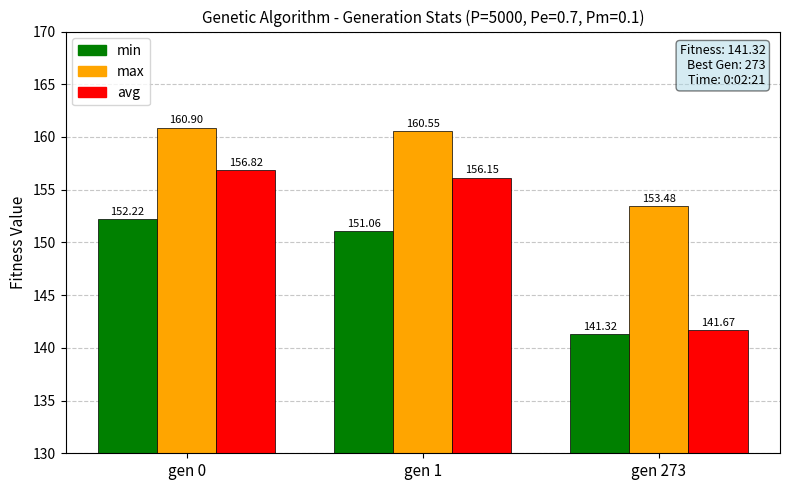

How many categories are shown in the chart?

3